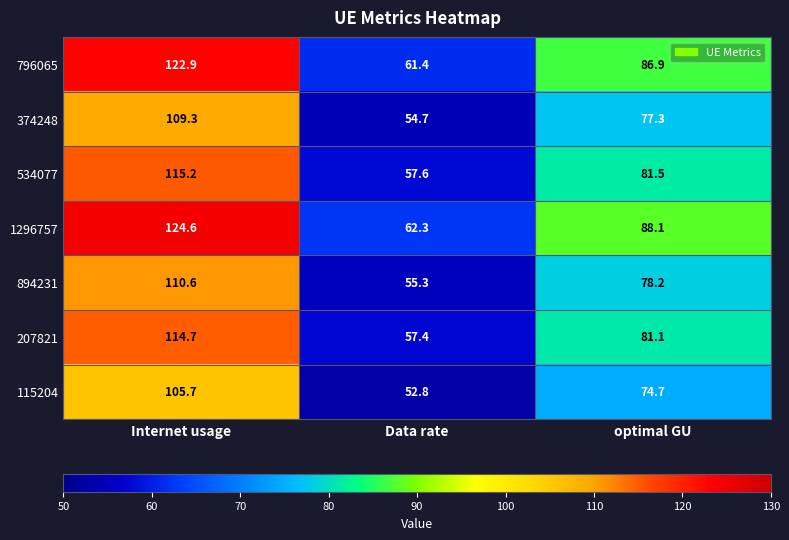

Reading right to left, transcribe all the data shown in this chart.

796065: optimal GU=86.9	Data rate=61.4	Internet usage=122.9
374248: optimal GU=77.3	Data rate=54.7	Internet usage=109.3
534077: optimal GU=81.5	Data rate=57.6	Internet usage=115.2
1296757: optimal GU=88.1	Data rate=62.3	Internet usage=124.6
894231: optimal GU=78.2	Data rate=55.3	Internet usage=110.6
207821: optimal GU=81.1	Data rate=57.4	Internet usage=114.7
115204: optimal GU=74.7	Data rate=52.8	Internet usage=105.7